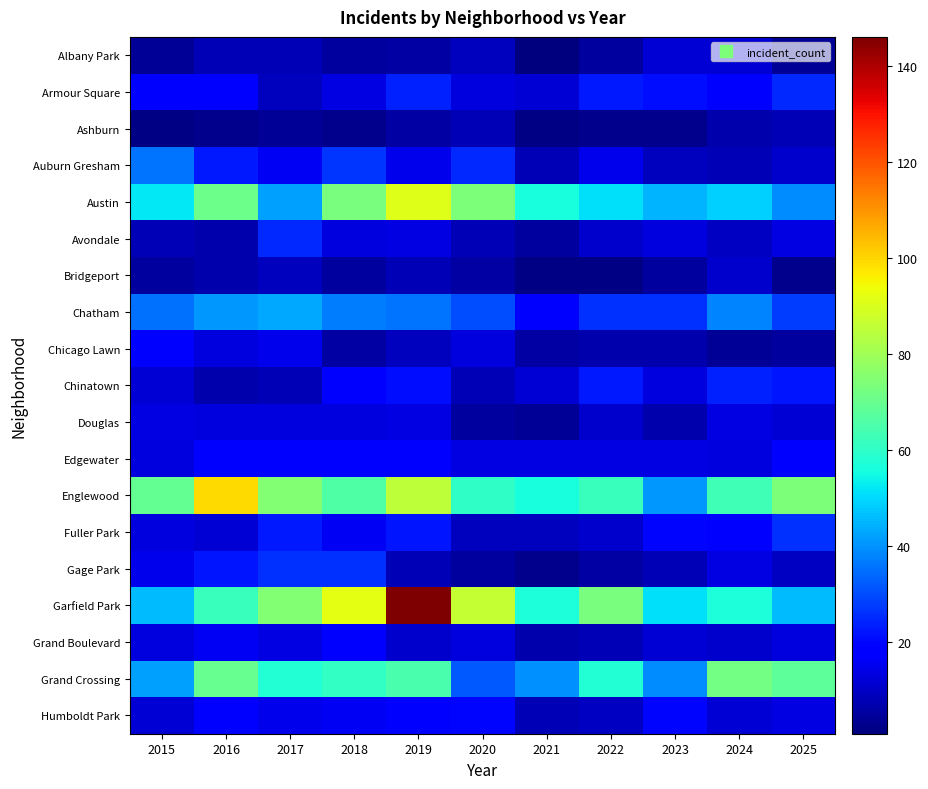

Reading left to right, what are all the values shown in this chart?

Albany Park: 2015=4	2016=8	2017=8	2018=5	2019=6	2020=9	2021=1	2022=5	2023=12	2024=12	2025=4
Armour Square: 2015=18	2016=17	2017=9	2018=14	2019=24	2020=13	2021=12	2022=23	2023=21	2024=18	2025=25
Ashburn: 2015=2	2016=3	2017=4	2018=3	2019=6	2020=8	2021=2	2022=3	2023=3	2024=7	2025=8
Auburn Gresham: 2015=36	2016=23	2017=16	2018=27	2019=15	2020=25	2021=8	2022=15	2023=9	2024=8	2025=11
Austin: 2015=52	2016=71	2017=42	2018=73	2019=91	2020=74	2021=56	2022=51	2023=45	2024=49	2025=39
Avondale: 2015=8	2016=7	2017=25	2018=13	2019=14	2020=8	2021=5	2022=11	2023=13	2024=10	2025=14
Bridgeport: 2015=5	2016=7	2017=9	2018=5	2019=8	2020=6	2021=2	2022=2	2023=5	2024=11	2025=3
Chatham: 2015=35	2016=41	2017=43	2018=37	2019=36	2020=30	2021=17	2022=26	2023=26	2024=38	2025=28
Chicago Lawn: 2015=19	2016=13	2017=15	2018=6	2019=9	2020=13	2021=6	2022=7	2023=7	2024=4	2025=5
Chinatown: 2015=12	2016=7	2017=8	2018=18	2019=21	2020=8	2021=12	2022=23	2023=13	2024=24	2025=22
Douglas: 2015=14	2016=13	2017=13	2018=13	2019=14	2020=5	2021=4	2022=11	2023=7	2024=14	2025=12
Edgewater: 2015=13	2016=19	2017=18	2018=19	2019=19	2020=14	2021=14	2022=14	2023=14	2024=13	2025=17
Englewood: 2015=69	2016=99	2017=75	2018=66	2019=85	2020=60	2021=56	2022=62	2023=41	2024=63	2025=74
Fuller Park: 2015=13	2016=12	2017=23	2018=16	2019=22	2020=9	2021=9	2022=11	2023=20	2024=19	2025=26
Gage Park: 2015=15	2016=22	2017=26	2018=26	2019=8	2020=5	2021=3	2022=6	2023=8	2024=14	2025=10
Garfield Park: 2015=46	2016=62	2017=75	2018=92	2019=146	2020=86	2021=57	2022=73	2023=51	2024=57	2025=46
Grand Boulevard: 2015=13	2016=16	2017=14	2018=18	2019=11	2020=13	2021=7	2022=8	2023=12	2024=11	2025=13
Grand Crossing: 2015=42	2016=70	2017=58	2018=61	2019=65	2020=32	2021=40	2022=58	2023=39	2024=72	2025=68
Humboldt Park: 2015=12	2016=18	2017=15	2018=16	2019=17	2020=20	2021=8	2022=10	2023=20	2024=12	2025=14